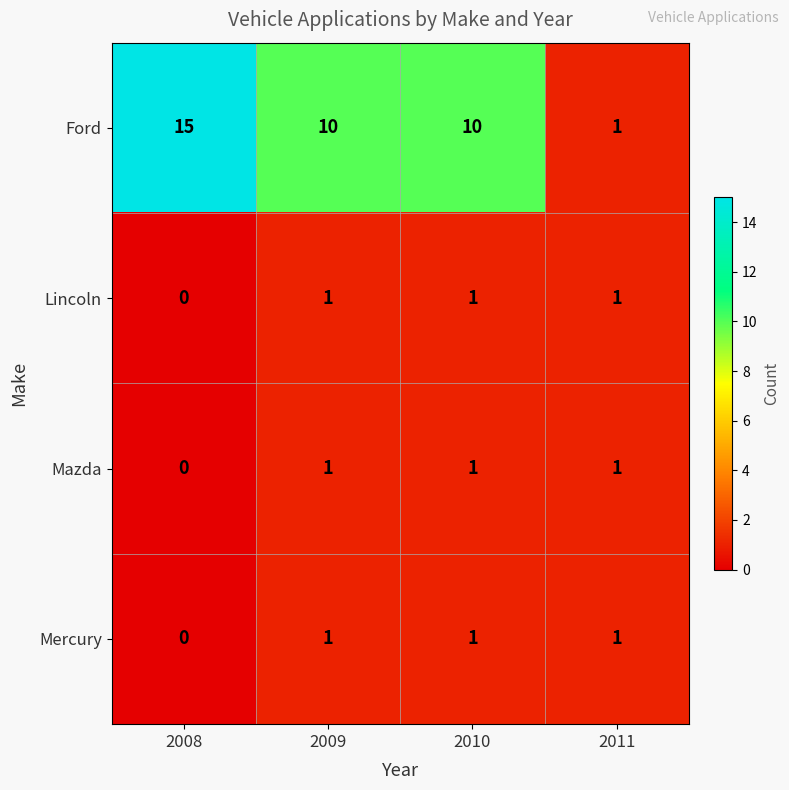

Between 2008 and 2009, which series saw the biggest shift?

Ford